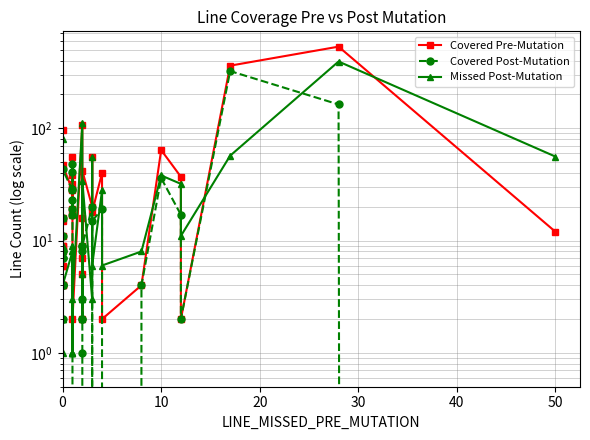

What is the value of the Missed Post-Mutation point at the 33rd from the left?

6